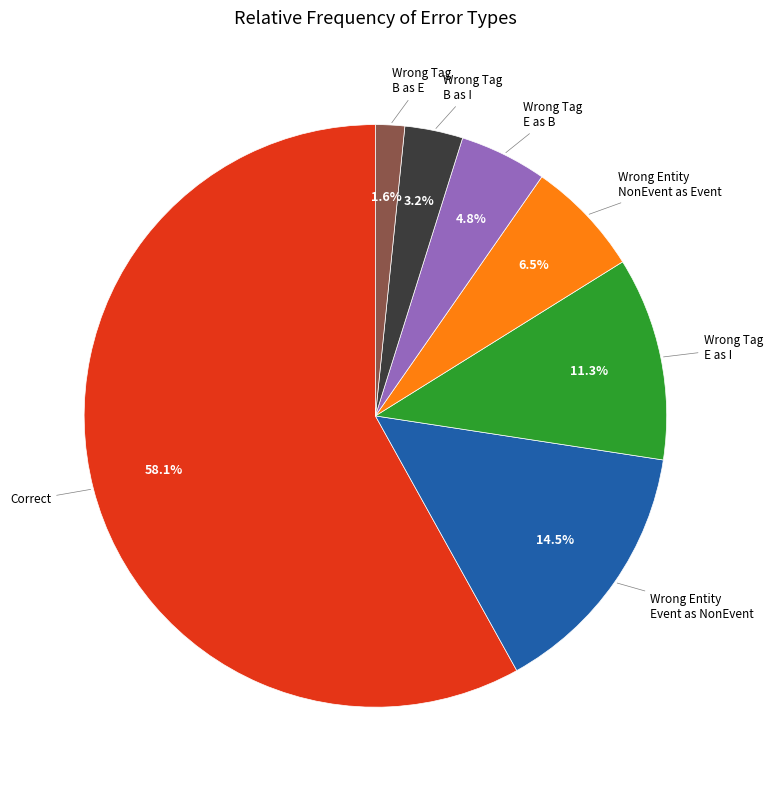

Is there a majority slice in this chart?

Yes